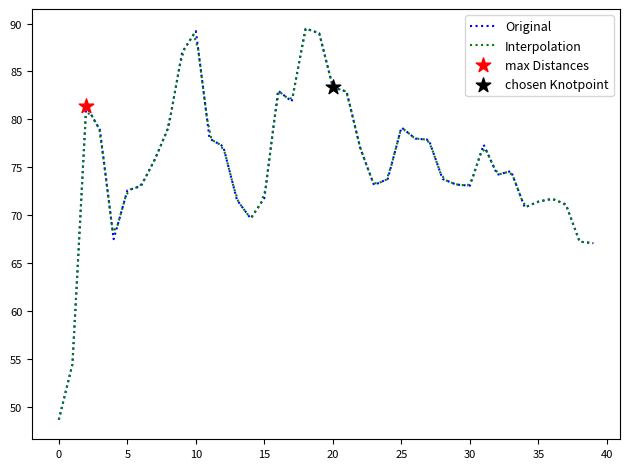

What is the minimum value for Original?

48.7